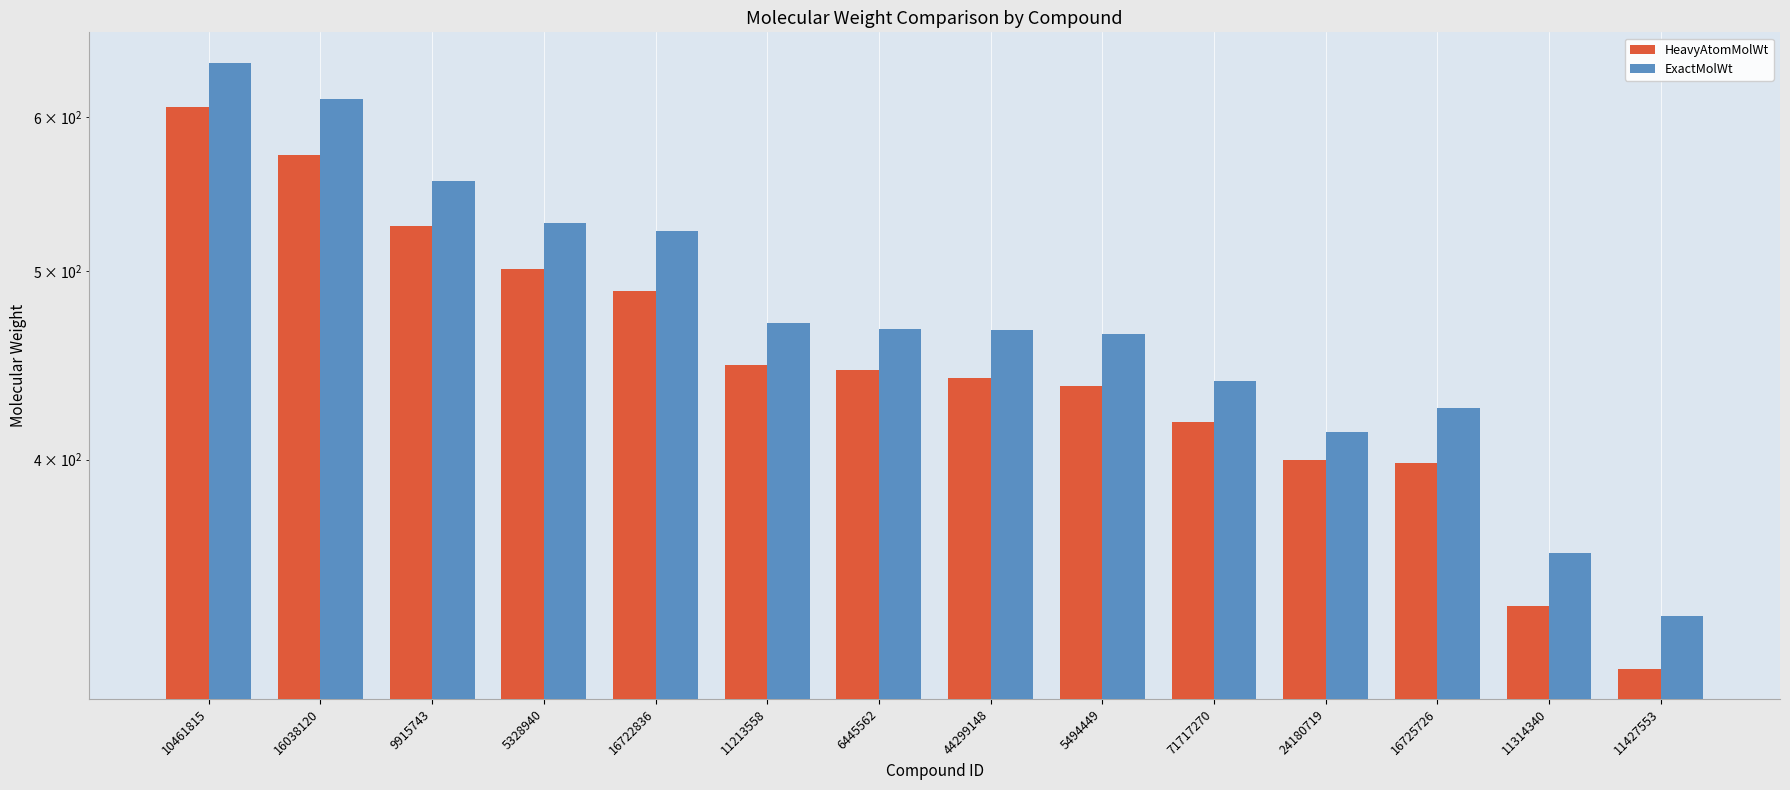

What is the minimum value for HeavyAtomMolWt?

312.2